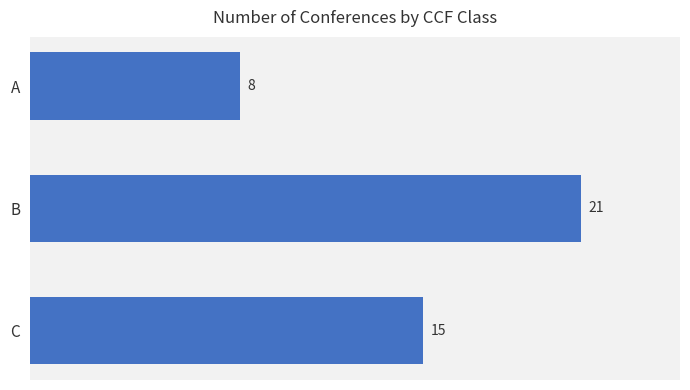

Reading bottom to top, list all the values displayed in this chart.

C=15	B=21	A=8